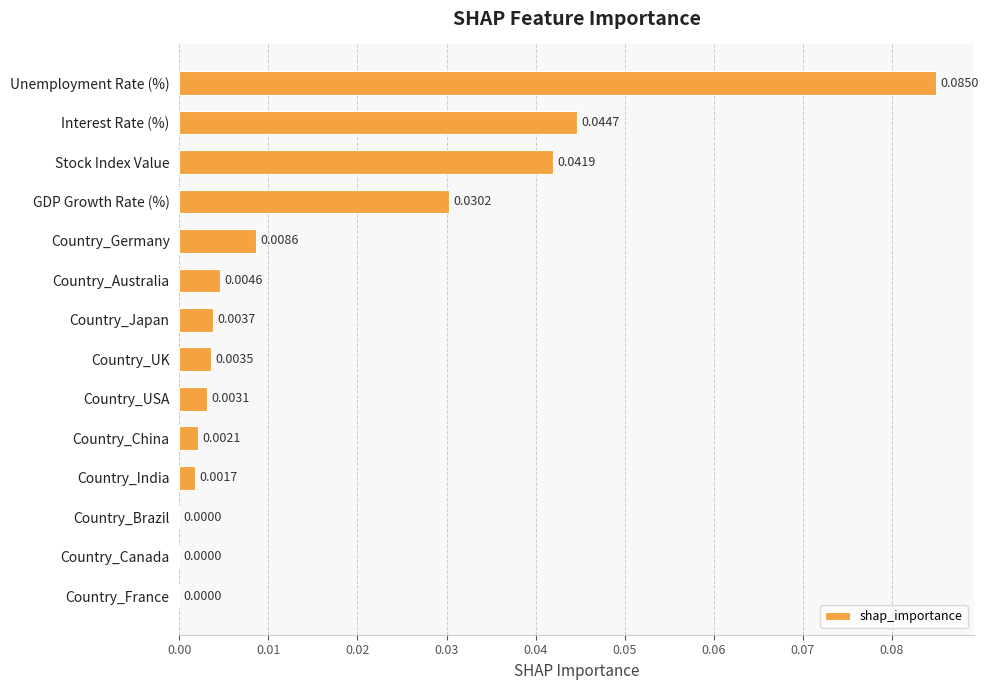

Between Country_Germany and Interest Rate (%), which is larger?

Interest Rate (%)